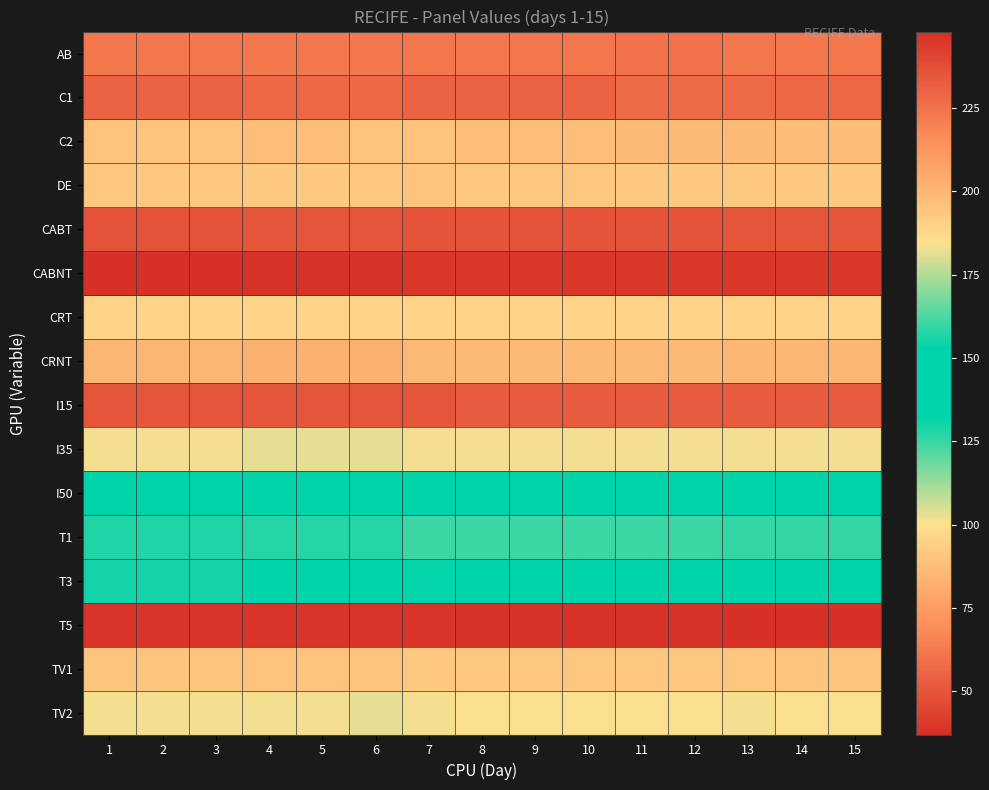

What is the spread (max minus min) of values at 8?

207